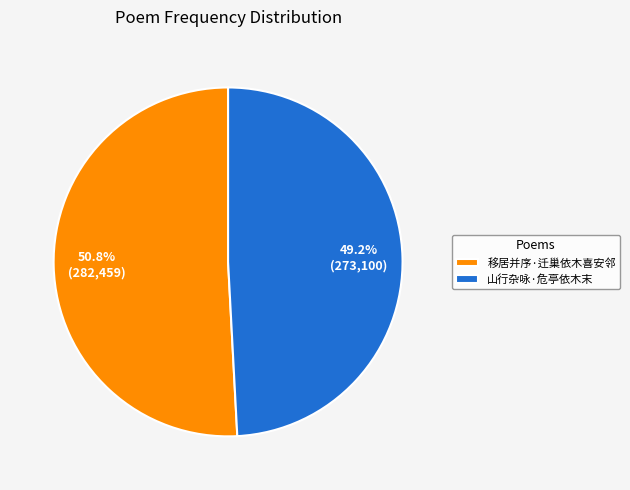

Between 移居并序·迁巢依木喜安邻 and 山行杂咏·危亭依木末, which is larger?

移居并序·迁巢依木喜安邻